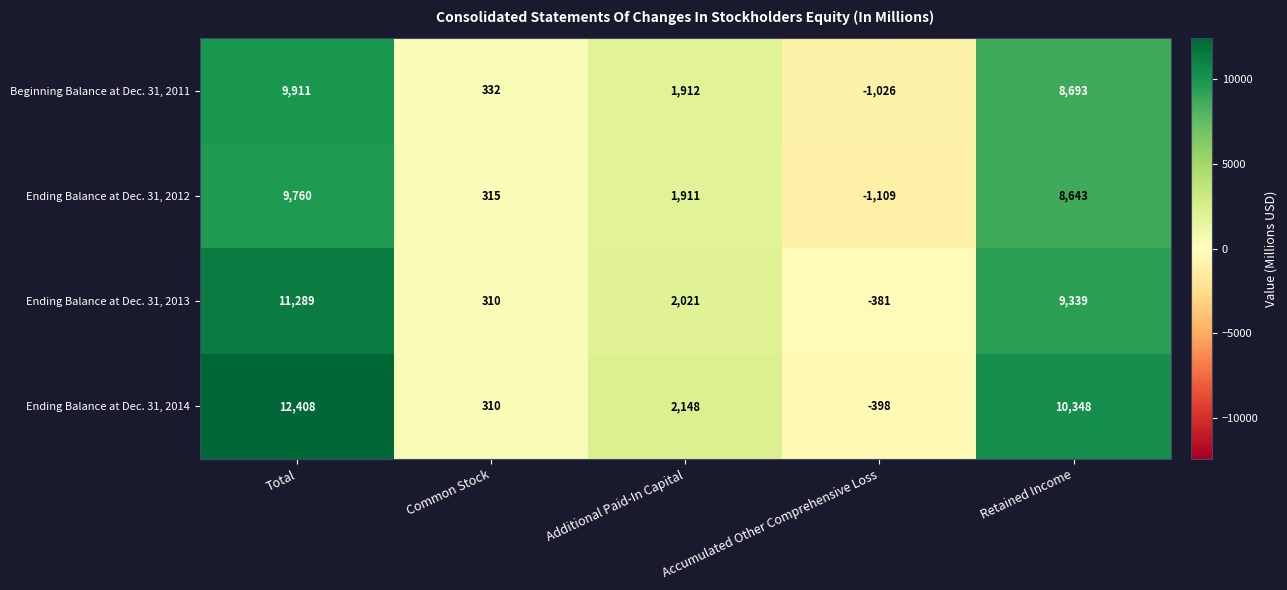

Count the number of categories in the chart.

5